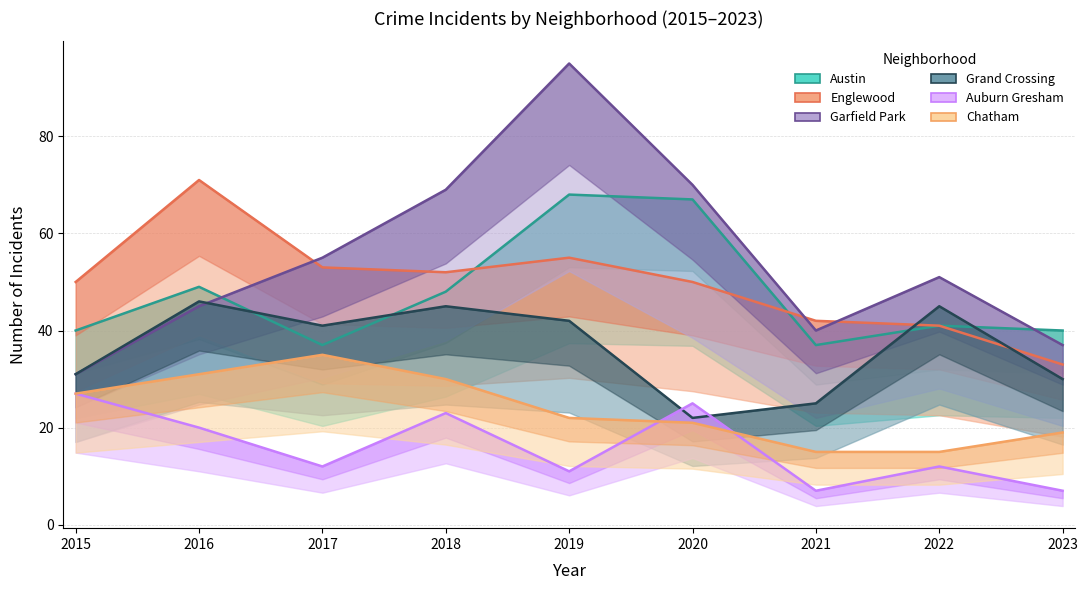

Where is the first local maximum for Grand Crossing?

2016